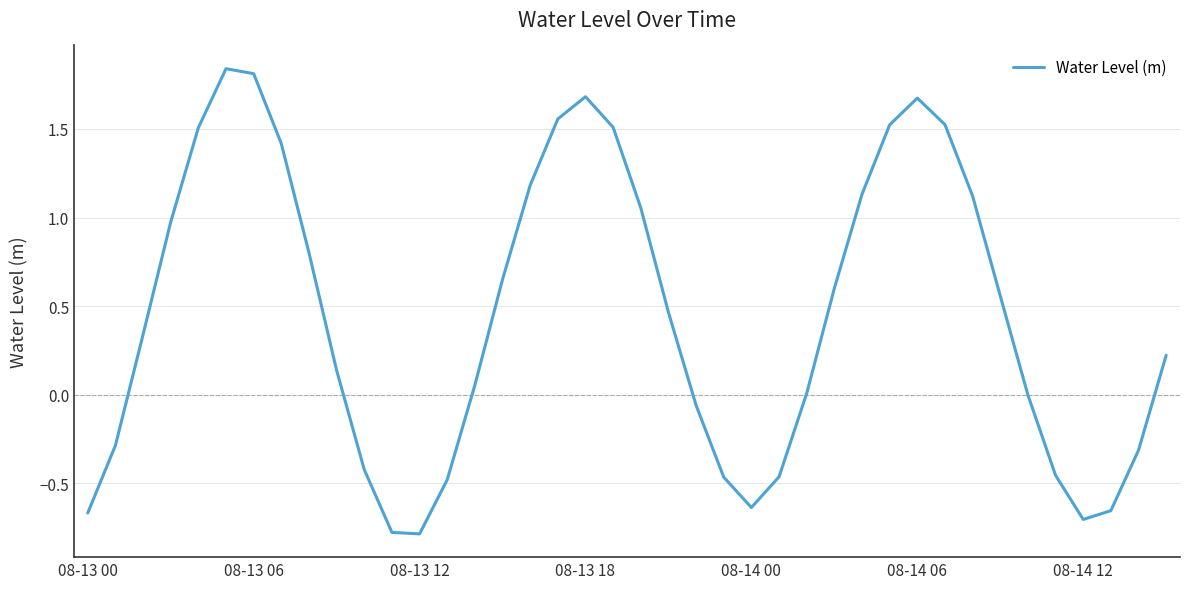

What is the minimum value shown in the chart?

-0.8